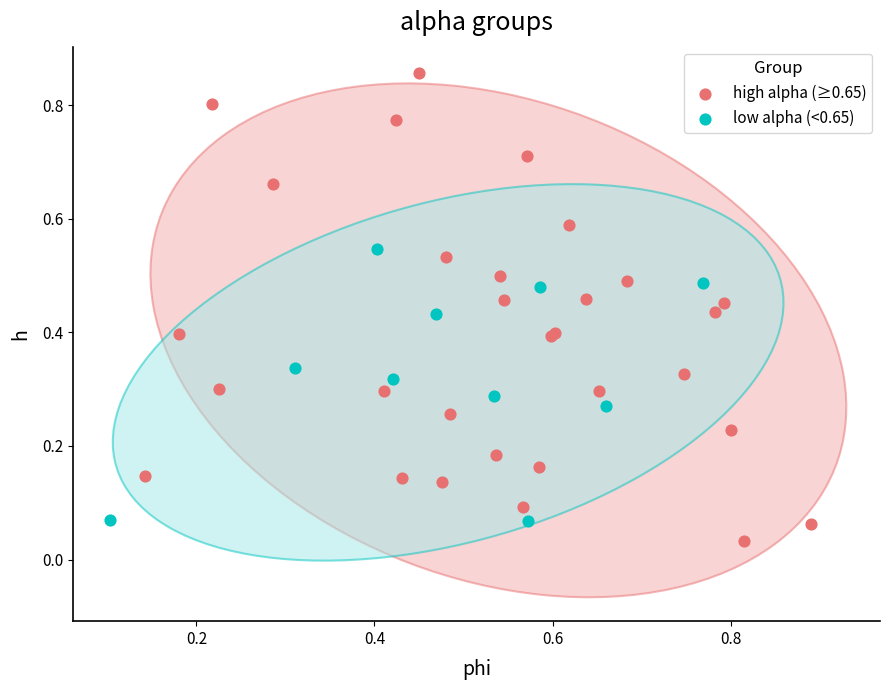

Which series contains the highest Y value?

high alpha (≥0.65)